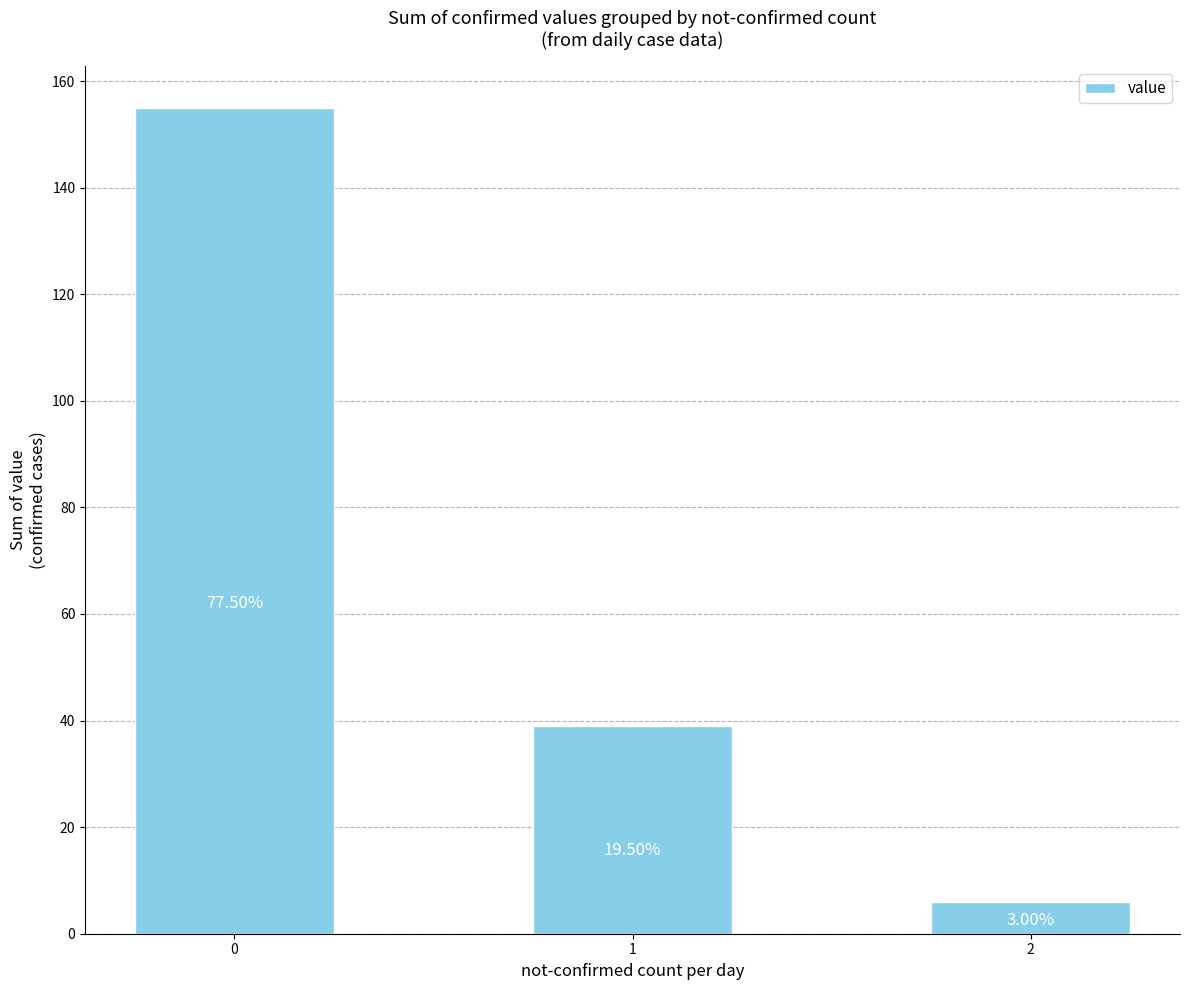

What is the difference between the values at 2 and 0?

149